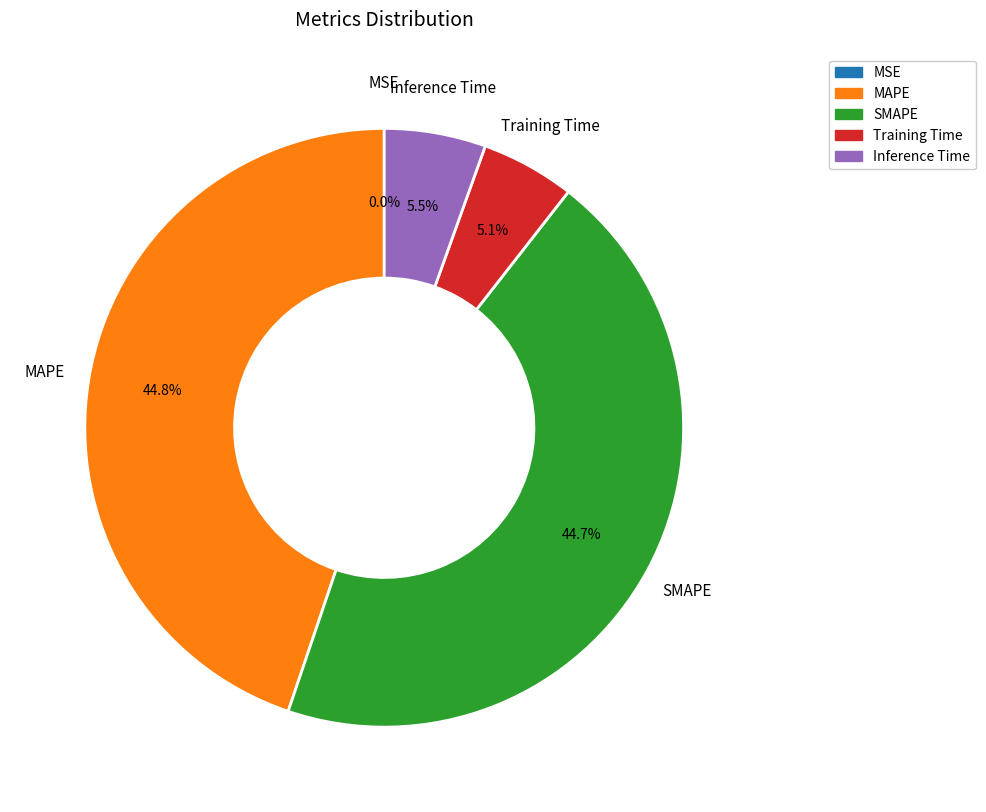

True or false: Inference Time accounts for 12% of the total.

False